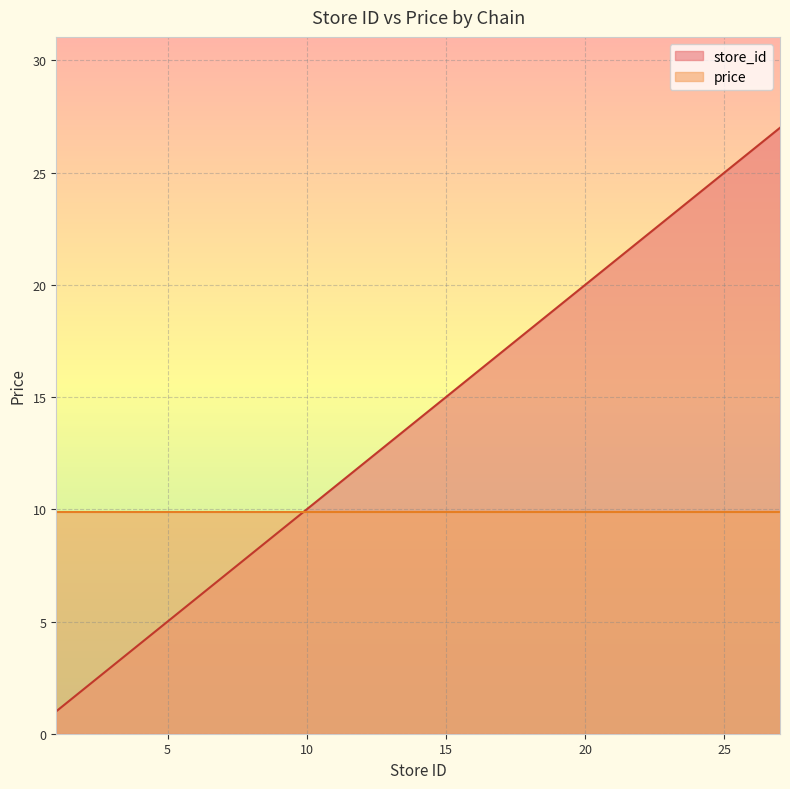

True or false: the data has more than 2 interior local peaks.

False